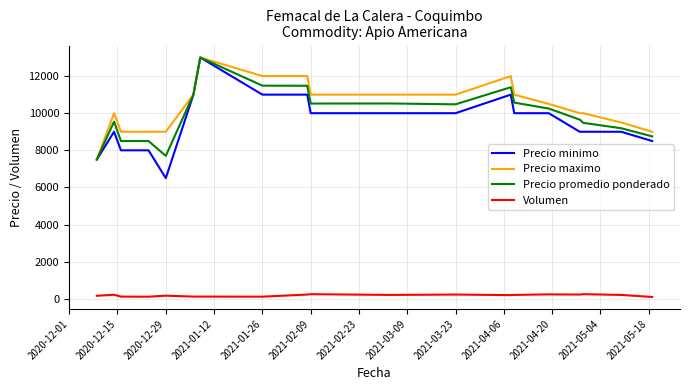

Does the chart have visible grid lines?

Yes